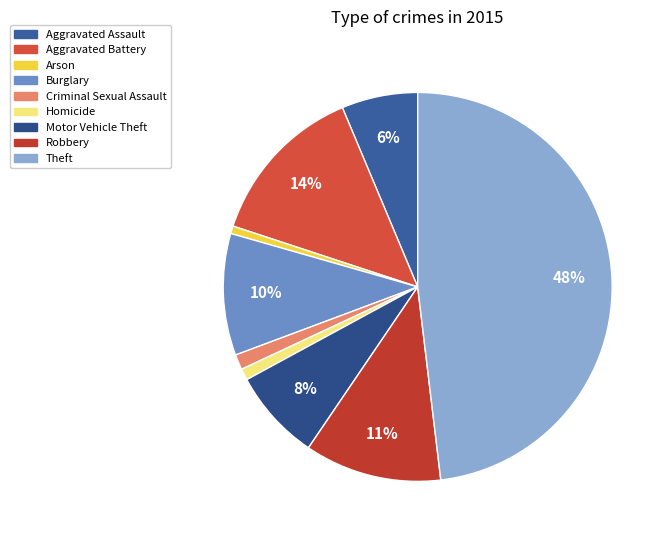

Is there a majority slice in this chart?

No